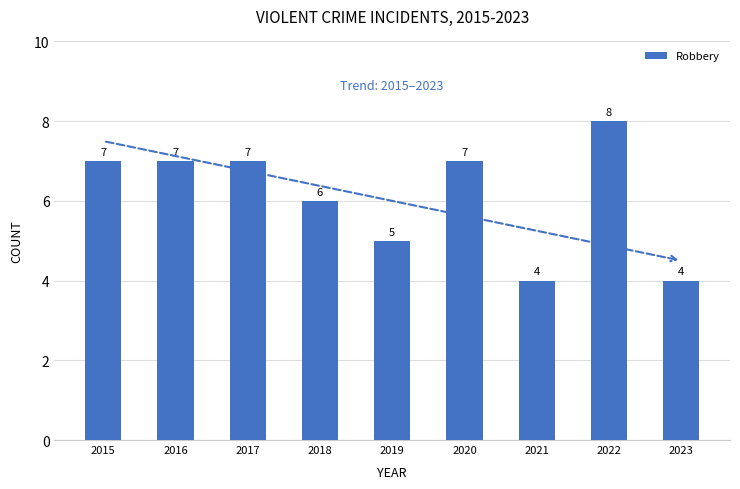

Is it true that the value at 2022 is 5?

False